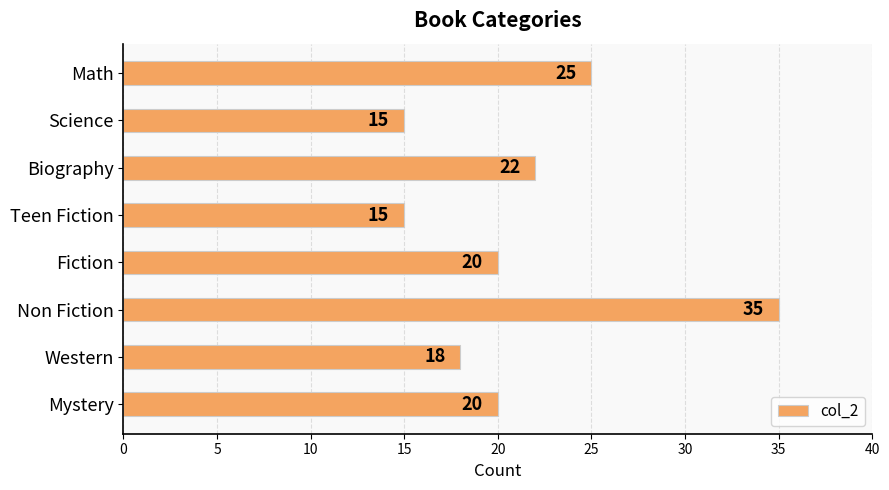

How many categories are shown in the chart?

8